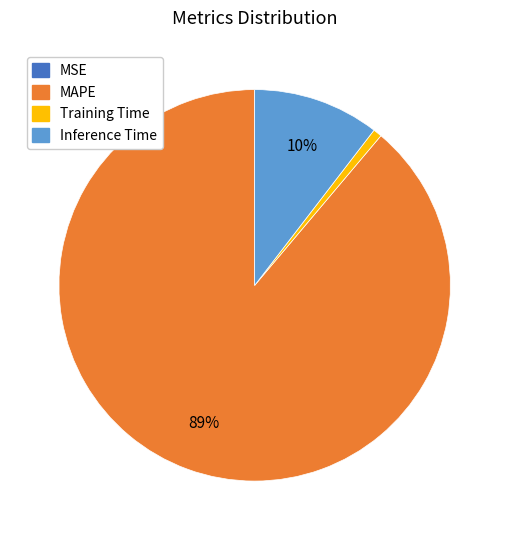

Is there a majority slice in this chart?

Yes